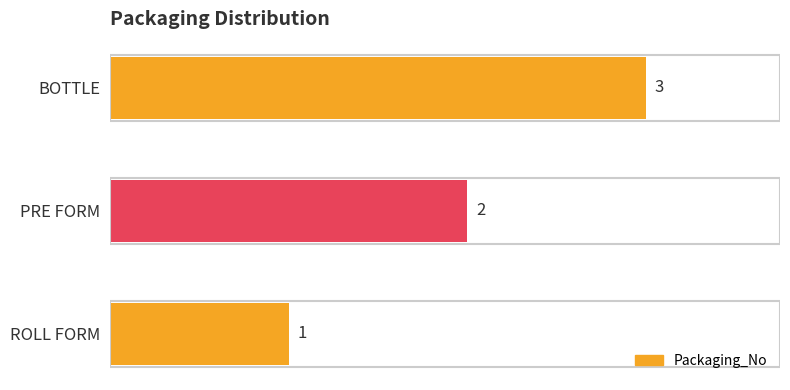

What is the average value?

2